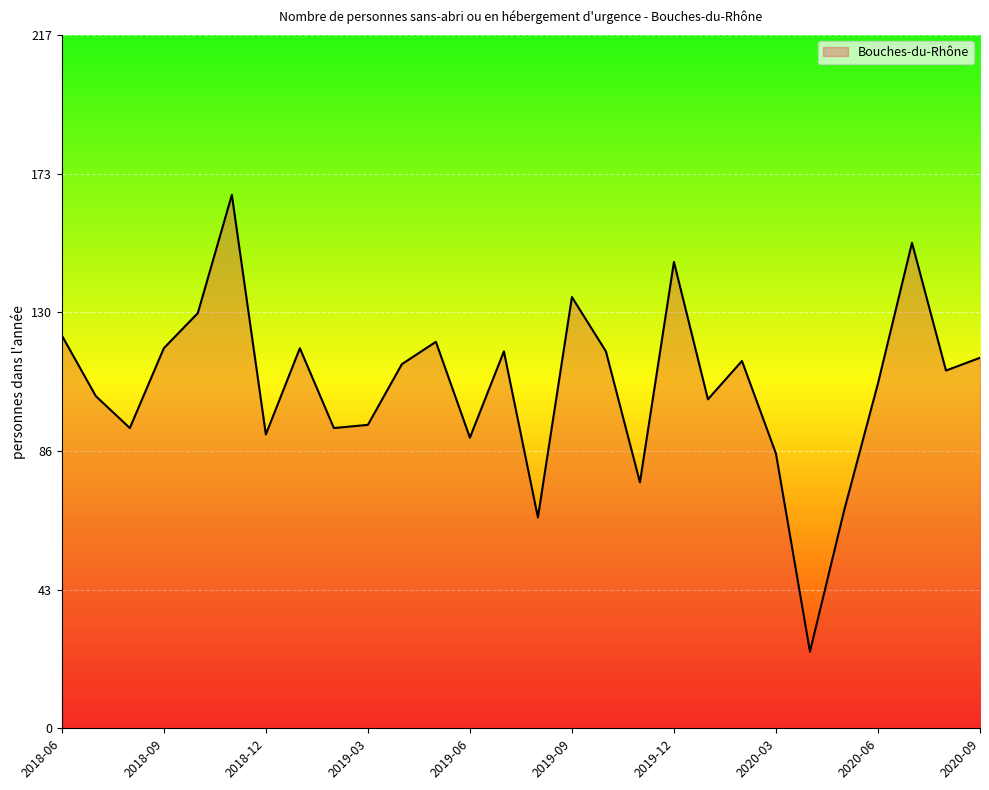

What is the difference between the maximum and minimum values?

143